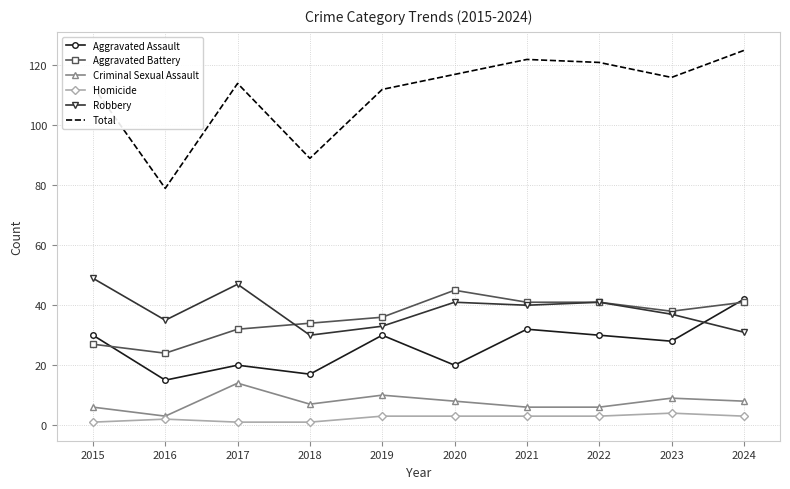

Which category has the highest value across all series?

2024